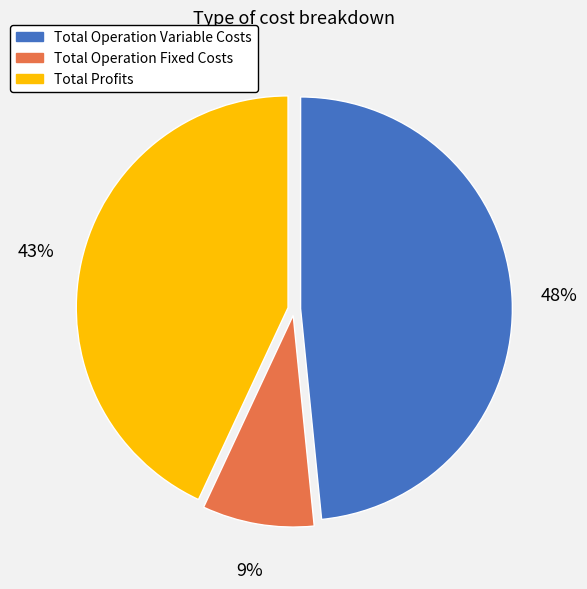

To the nearest percent, what is the average slice percentage?

33%